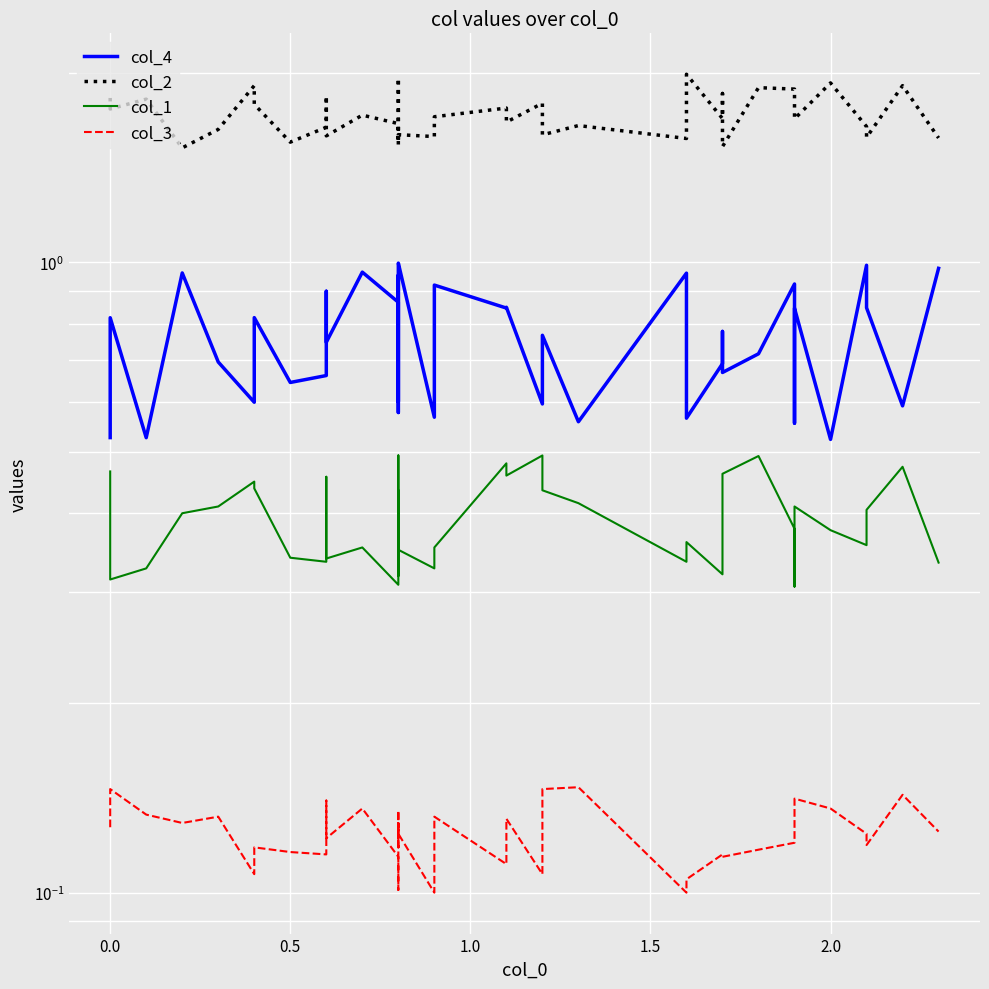

True or false: col_1 and col_4 intersect in this chart.

False